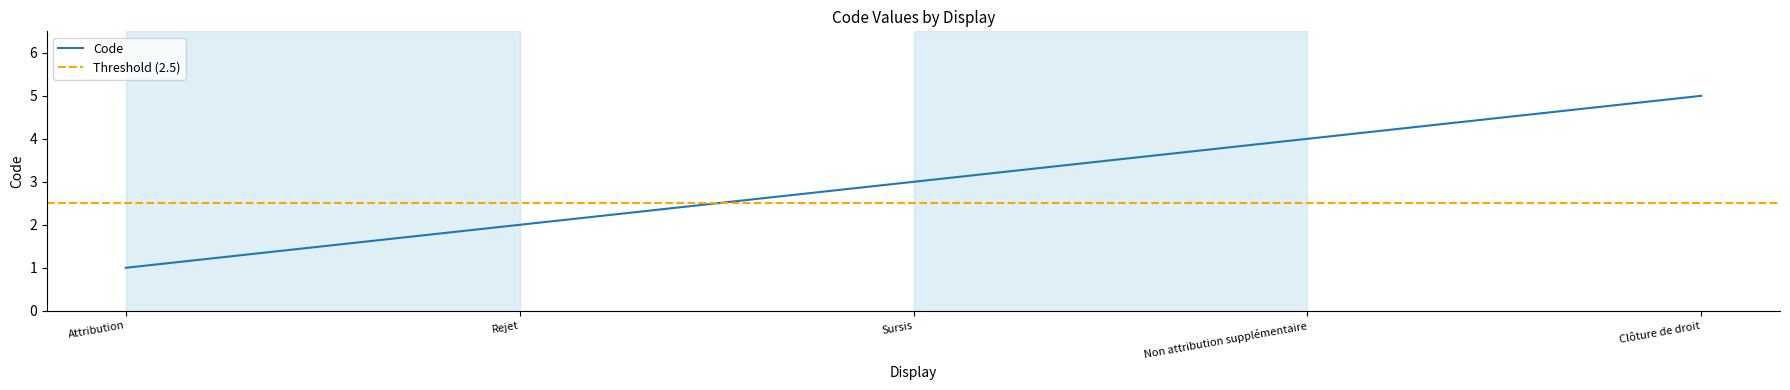

Which has a higher value, Non attribution supplémentaire or Sursis?

Non attribution supplémentaire